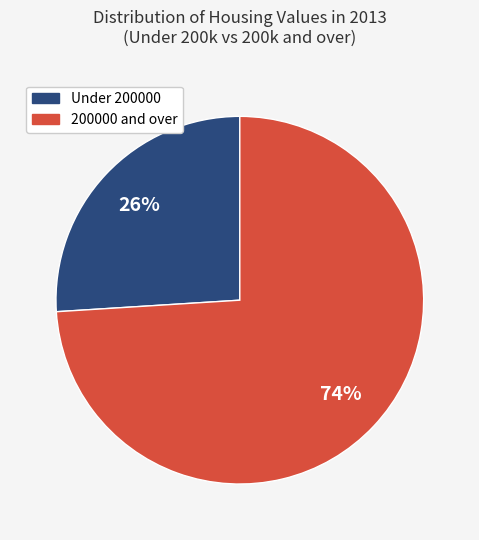

Is there a majority slice in this chart?

Yes